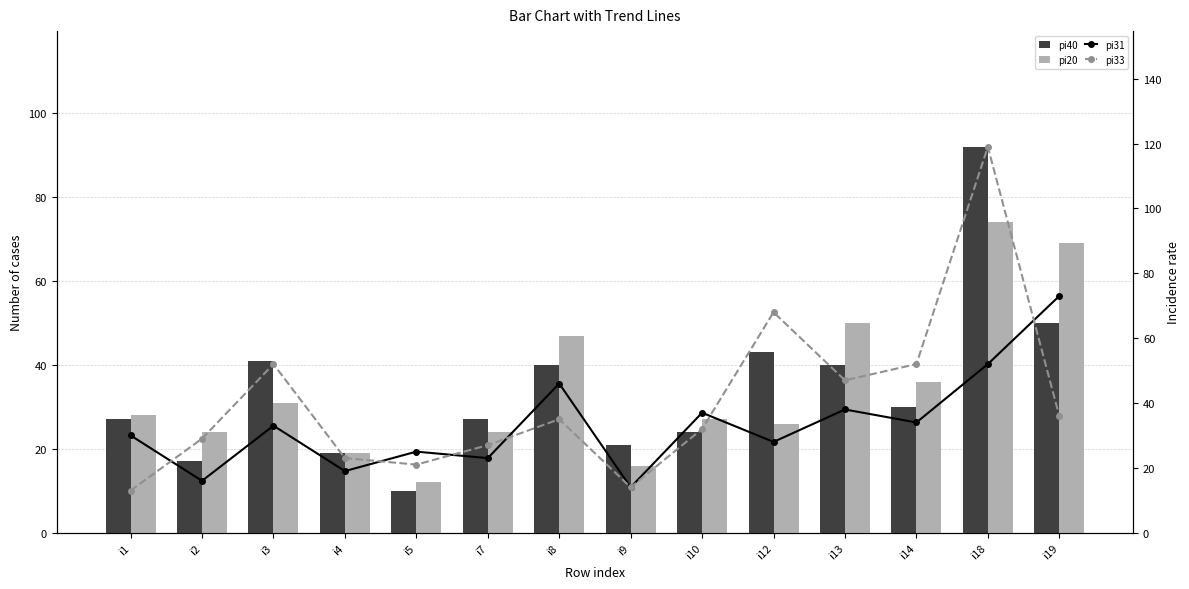

At which label does pi31 first exceed 33?

i8